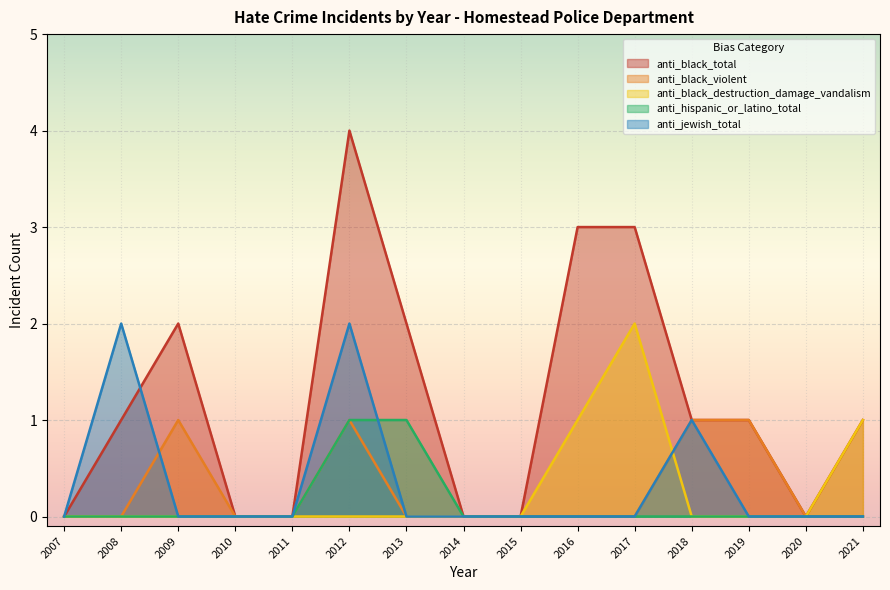

What is the difference between the maximum and minimum values in the anti_jewish_total series?

2